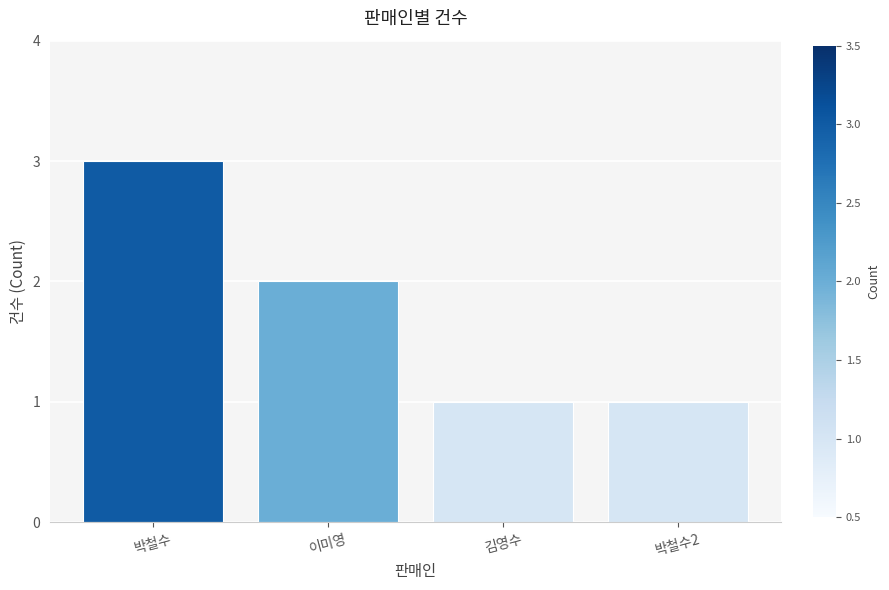

Where is the data nearest to the value 2?

이미영